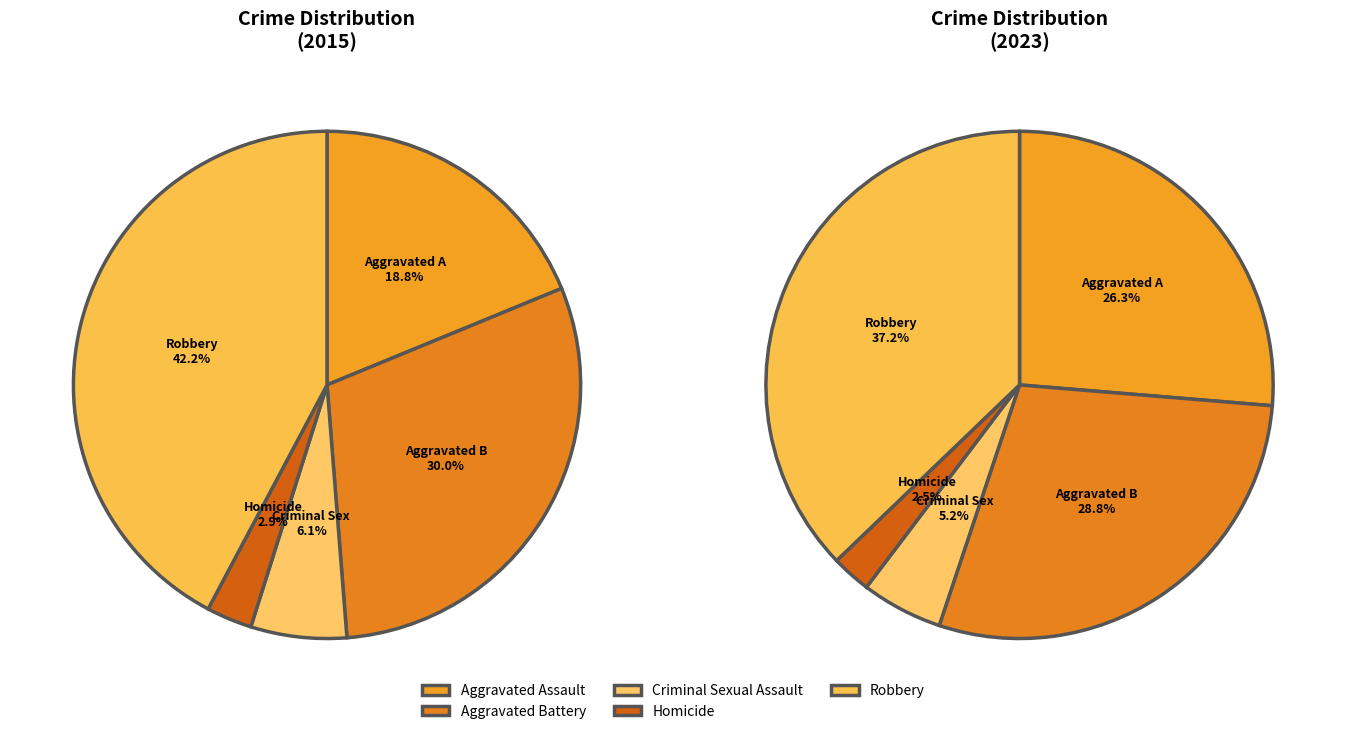

To the nearest percent, what is the difference between the Robbery and Homicide slice percentages?

39%